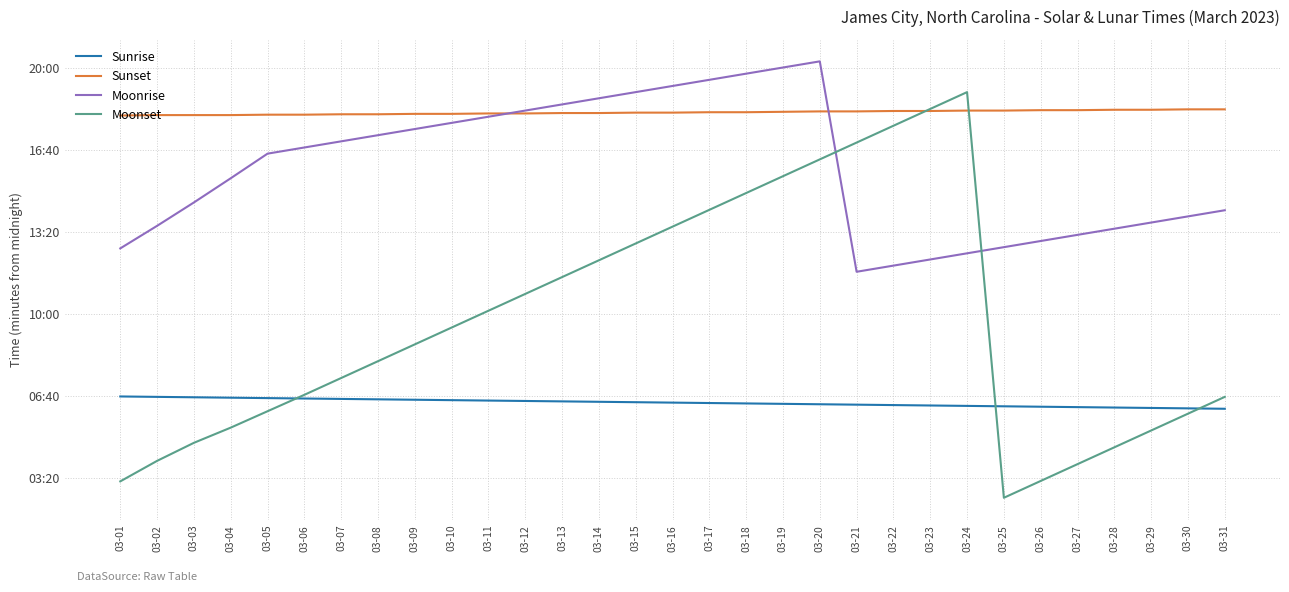

Does the chart display data point markers on the line(s)?

No